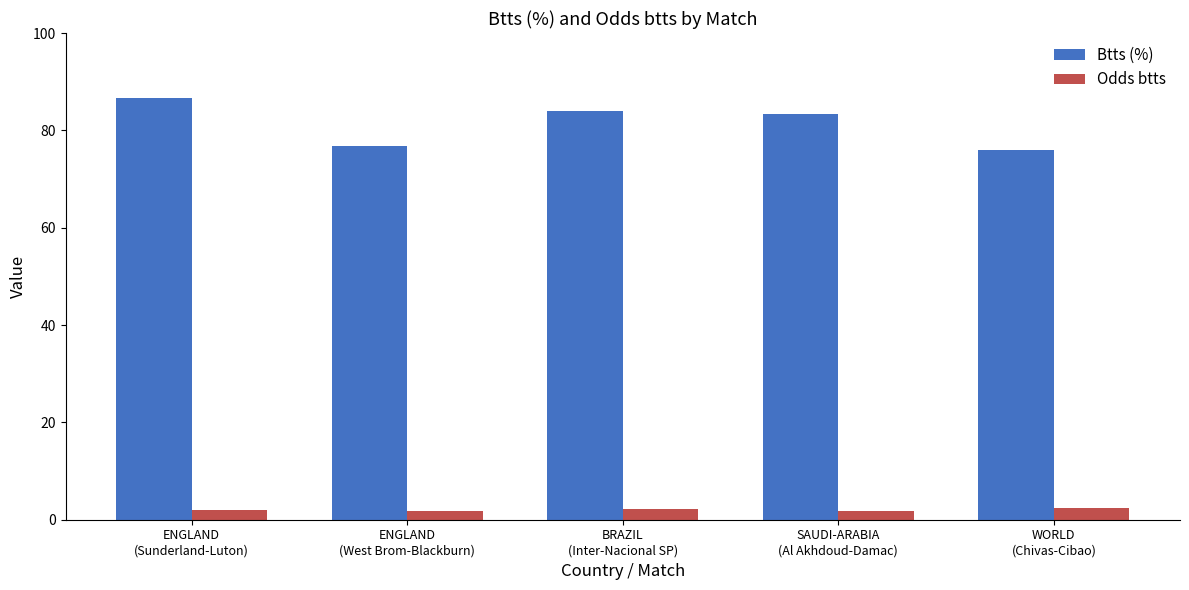

What is the difference between the second highest and minimum values in the Btts (%) series?

8.0